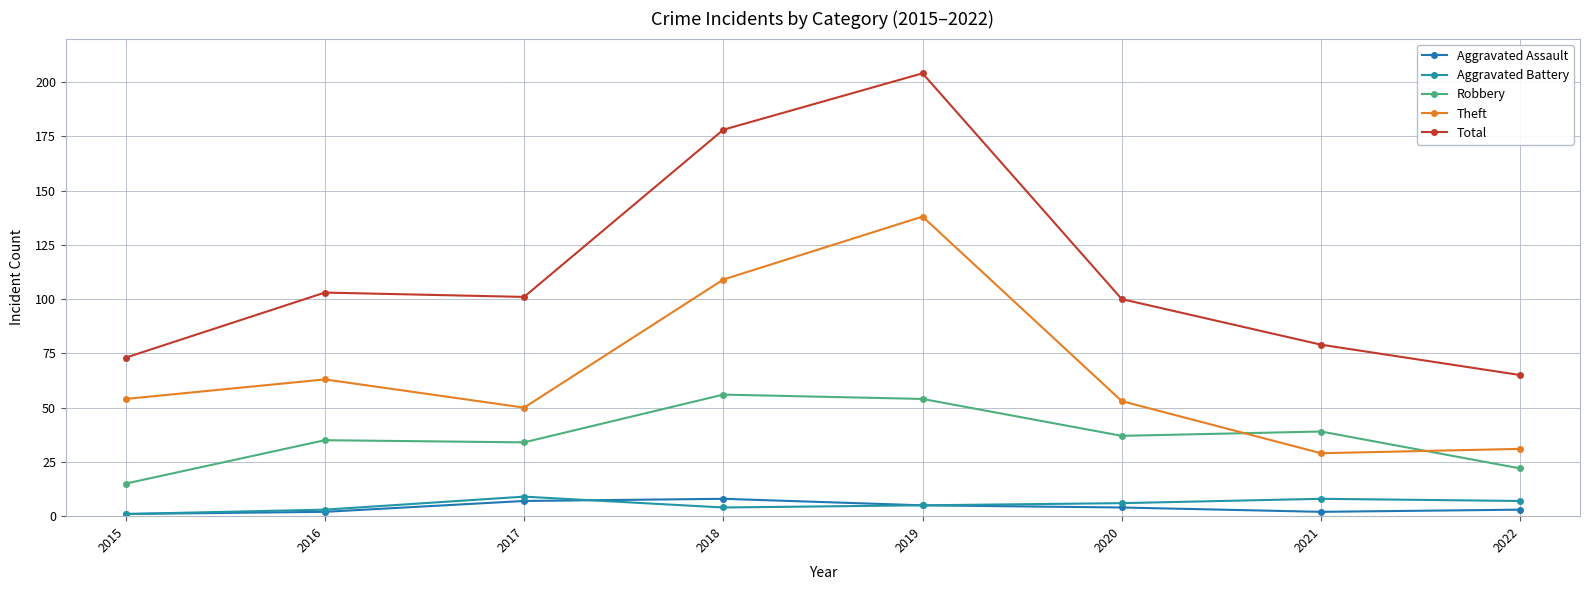

Is this an area chart (filled region under the line)?

No